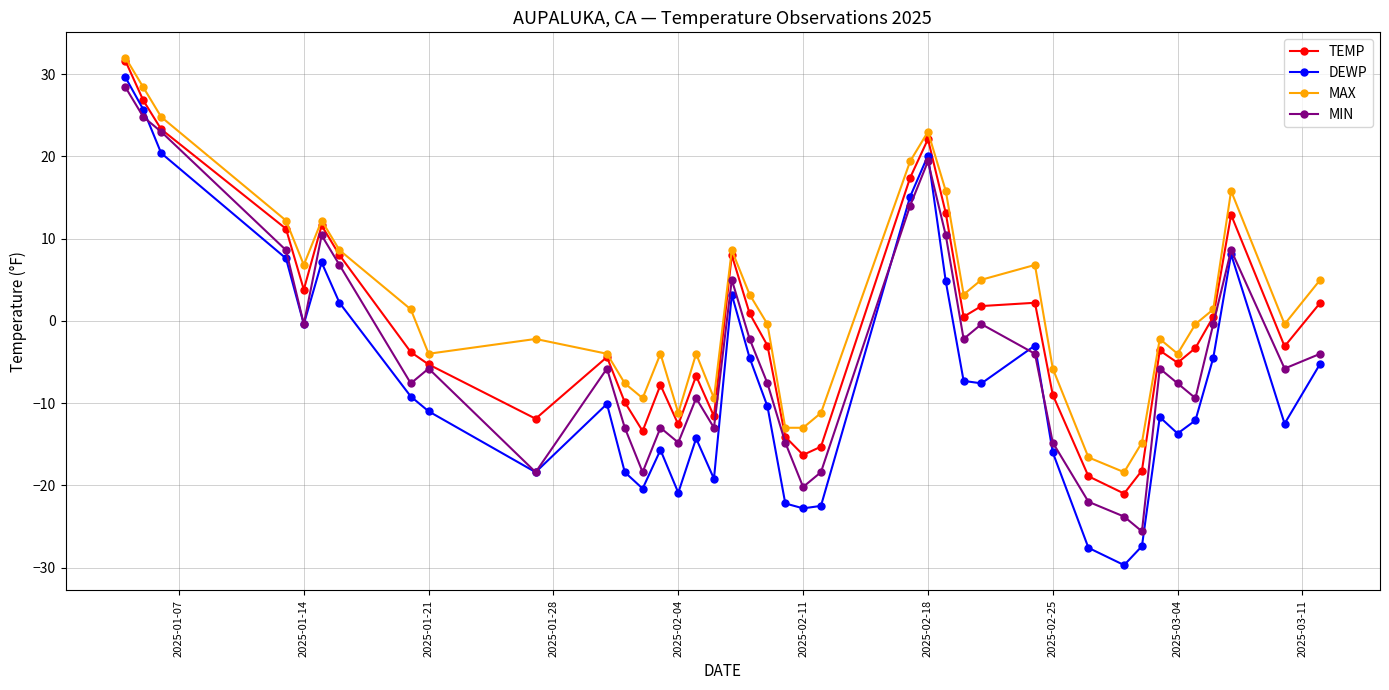

List the series in order of their overall mean, lowest first.

DEWP, MIN, TEMP, MAX